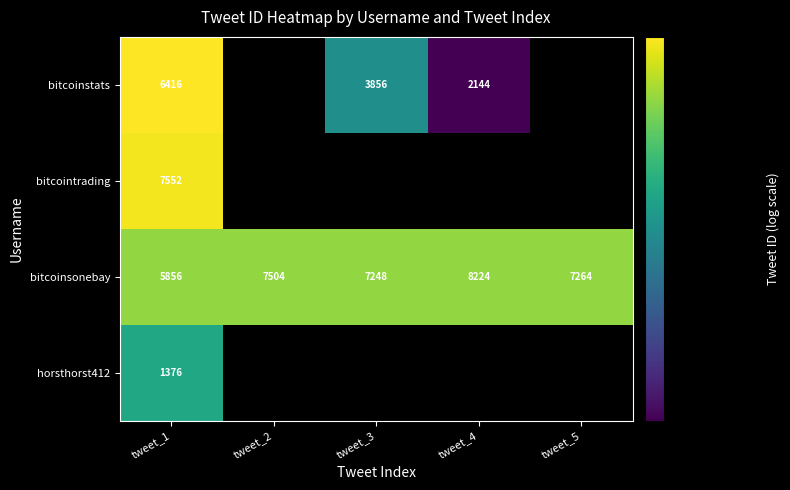

The value of bitcoinstats at tweet_4 is 1363. True or false?

False